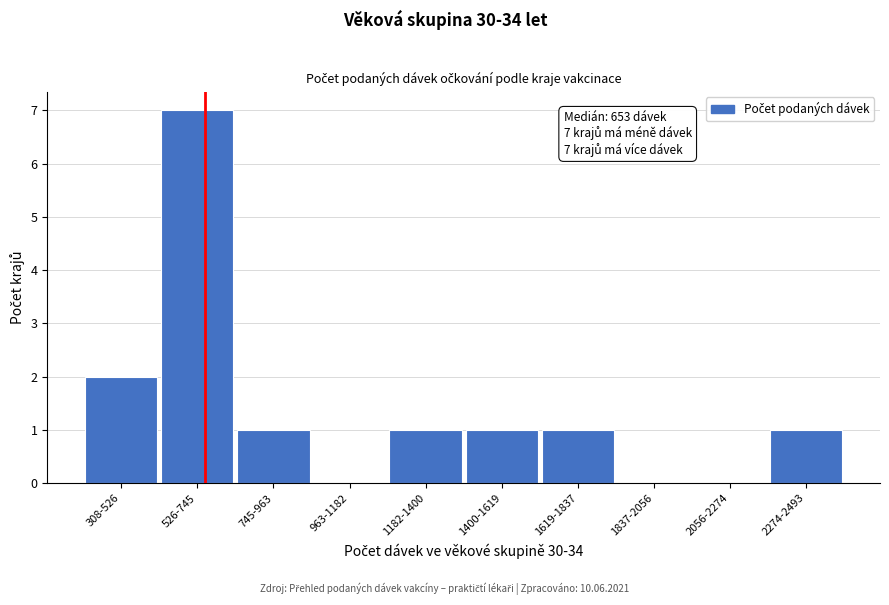

Reading left to right, what are all the values shown in this chart?

308-526=2	526-745=7	745-963=1	963-1182=0	1182-1400=1	1400-1619=1	1619-1837=1	1837-2056=0	2056-2274=0	2274-2493=1